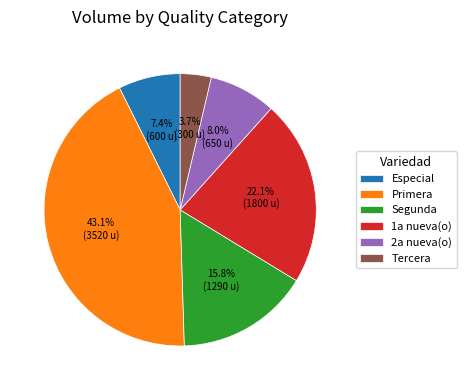

How many slices are in this pie chart?

6